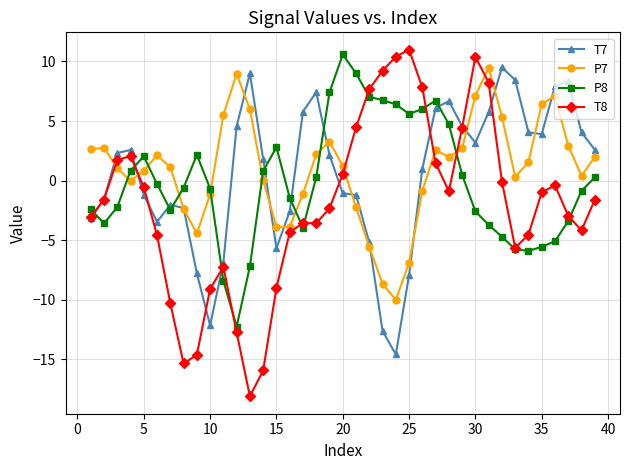

True or false: P7 and T8 cross at least once.

True